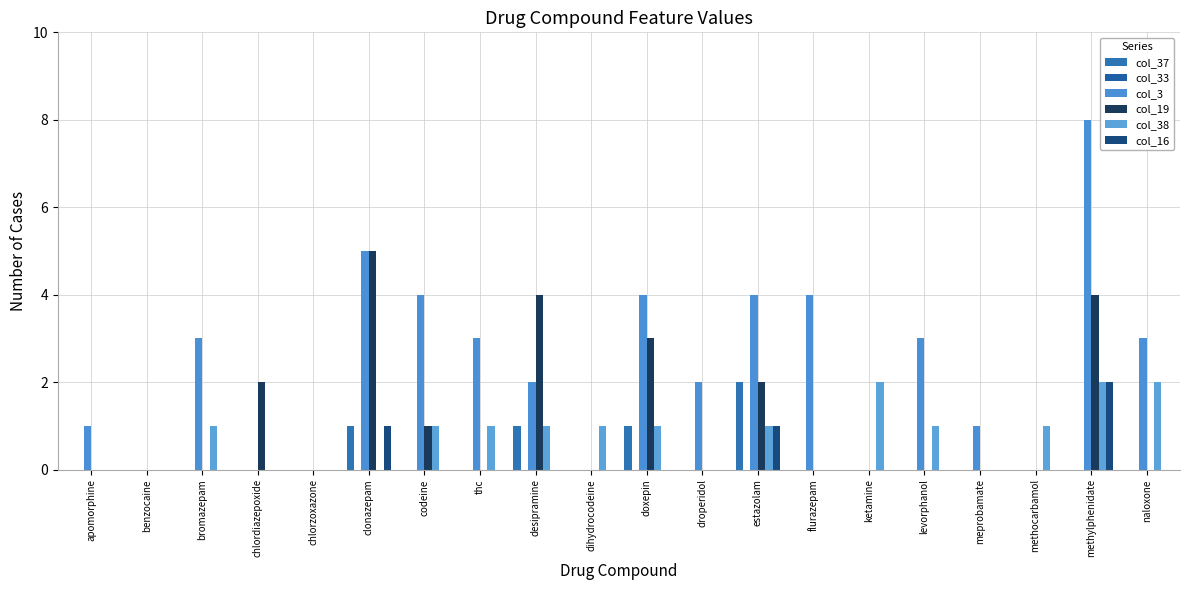

What is the highest value of the col_3 series?

8